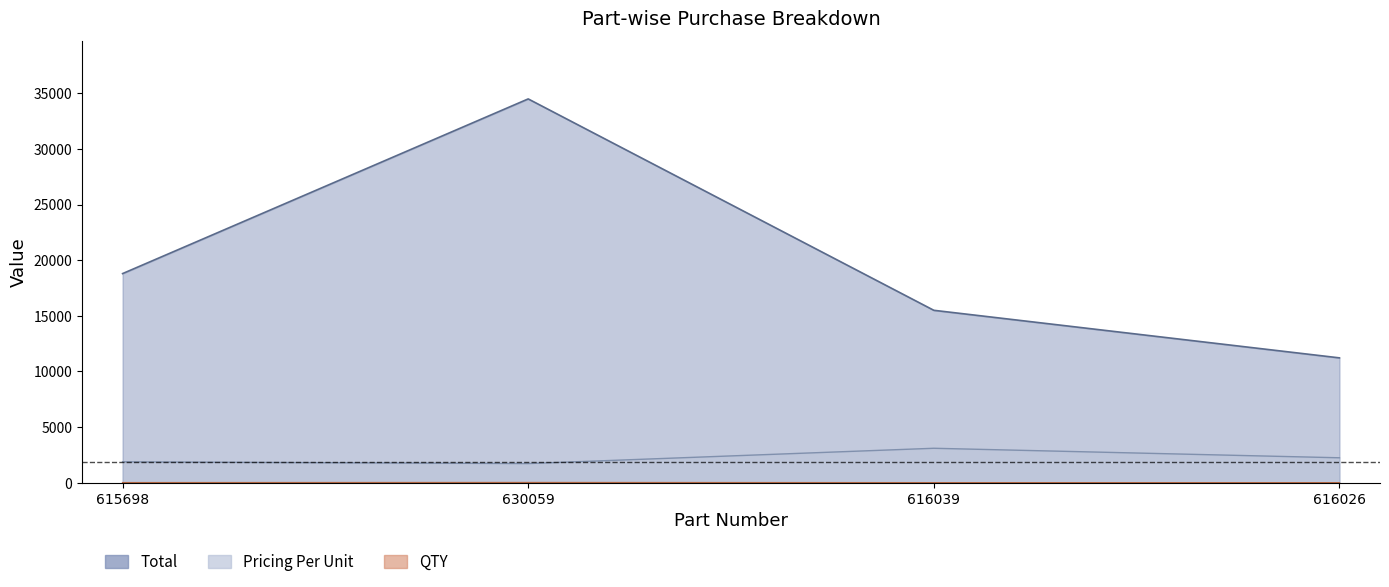

In Pricing Per Unit, how many points are lower than both neighbors (excluding endpoints)?

1